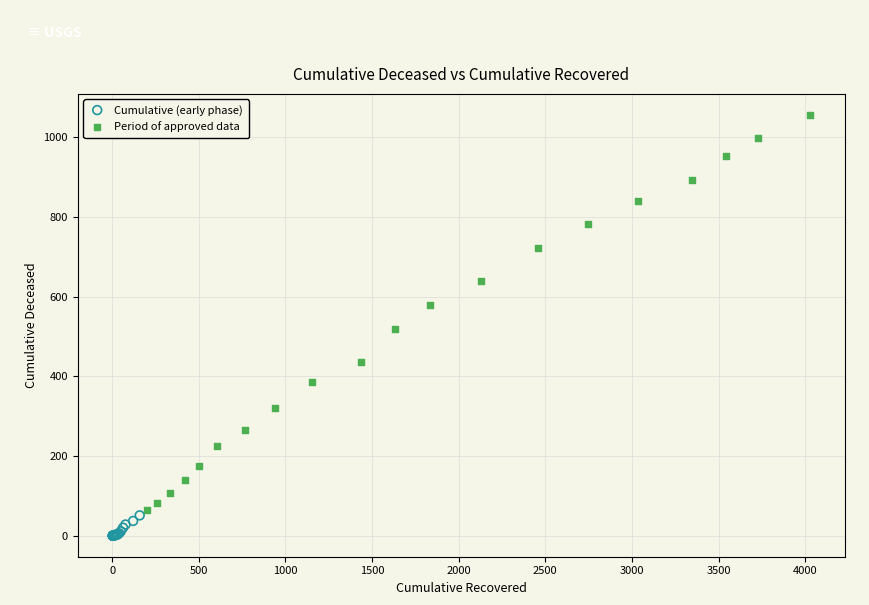

Which series has the widest spread of Y values?

Period of approved data